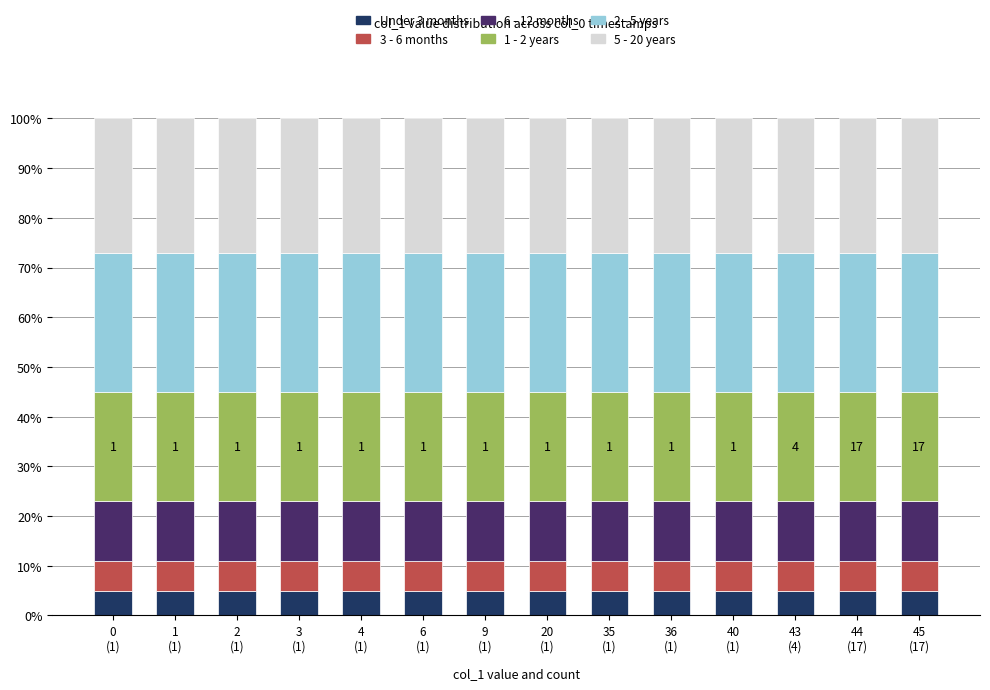

Does the chart contain any negative values?

No